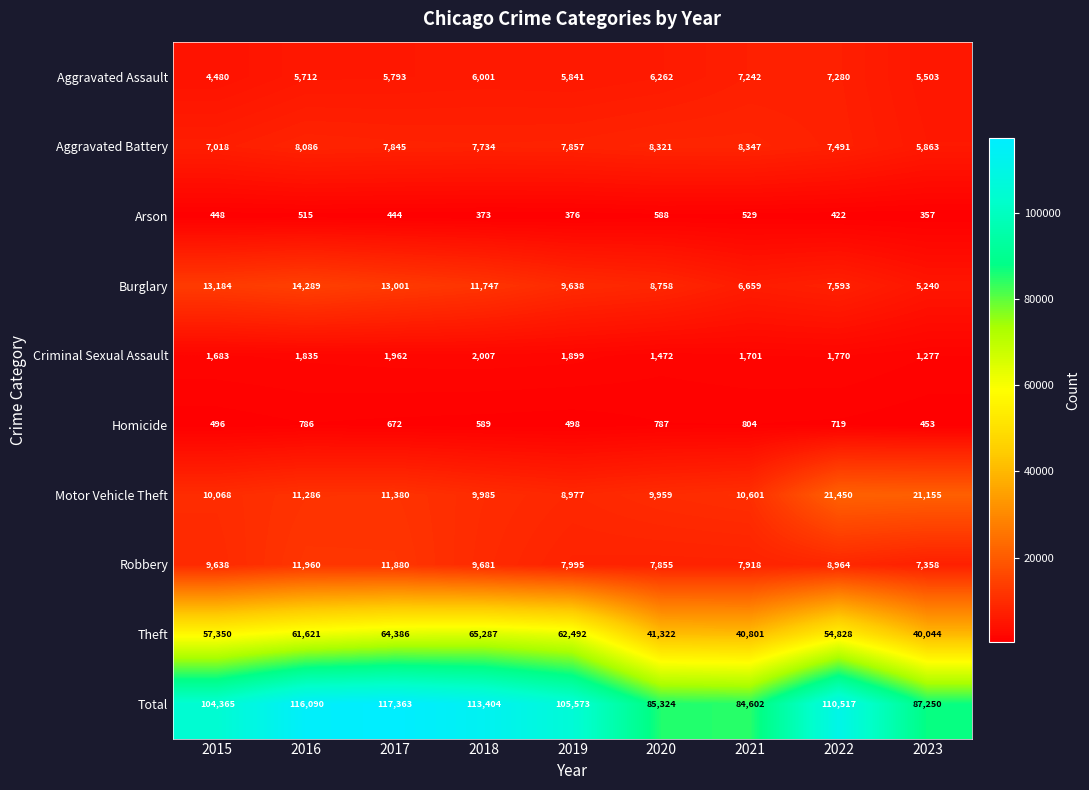

What is the average value of the Arson series?

450